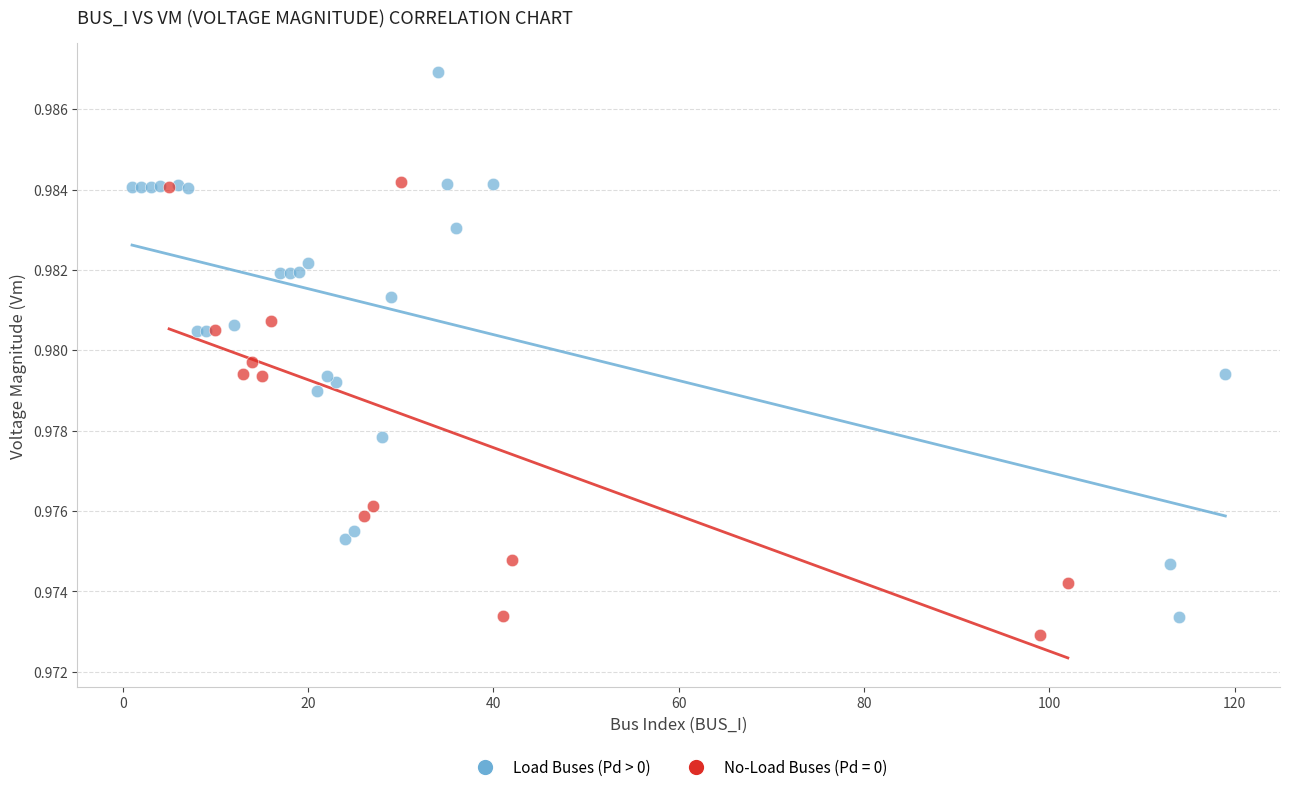

Which series reaches the maximum Y coordinate?

Load Buses (Pd > 0)